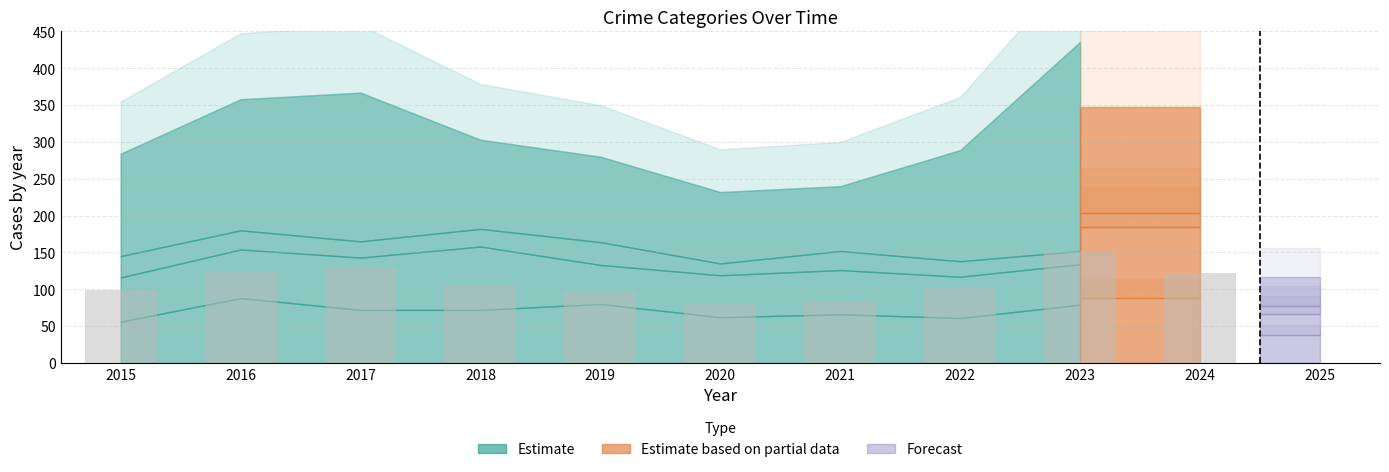

Which label corresponds to the smallest value in the chart?

2020